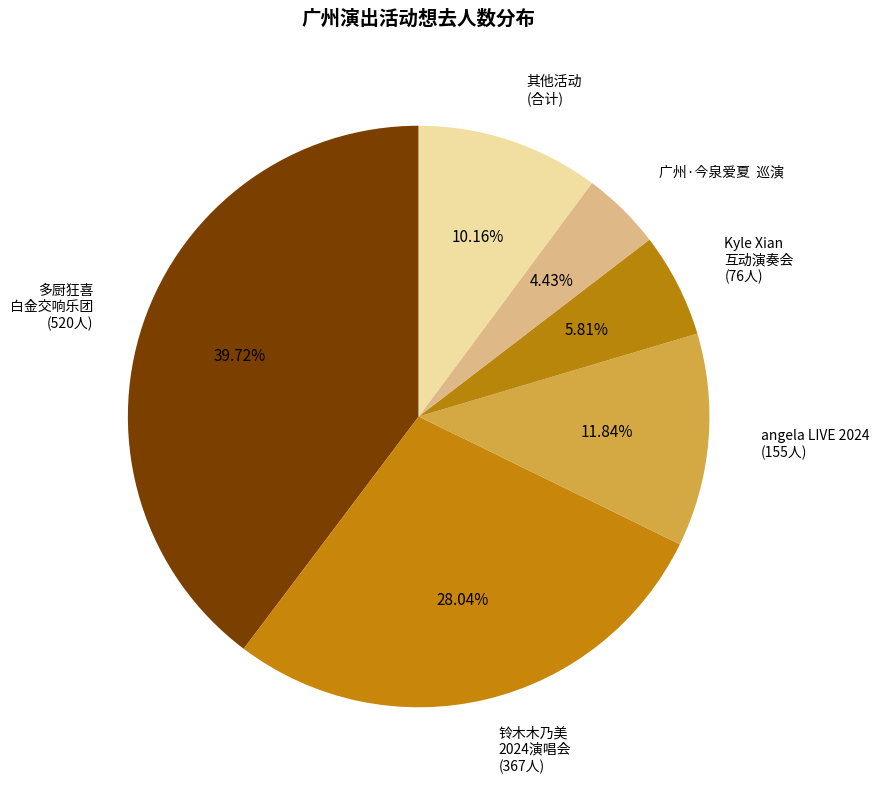

How many segments does this pie chart have?

6